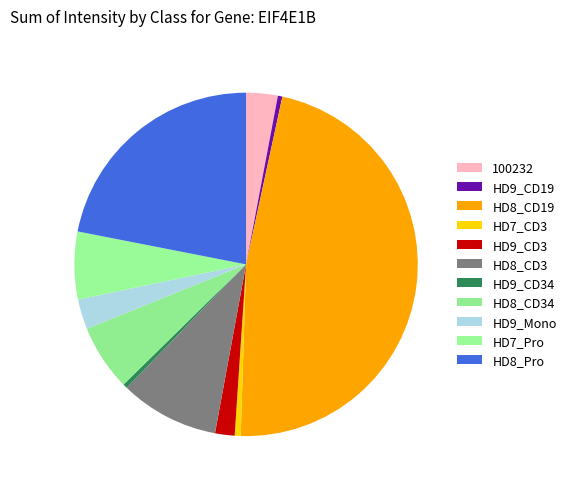

How many segments does this pie chart have?

11